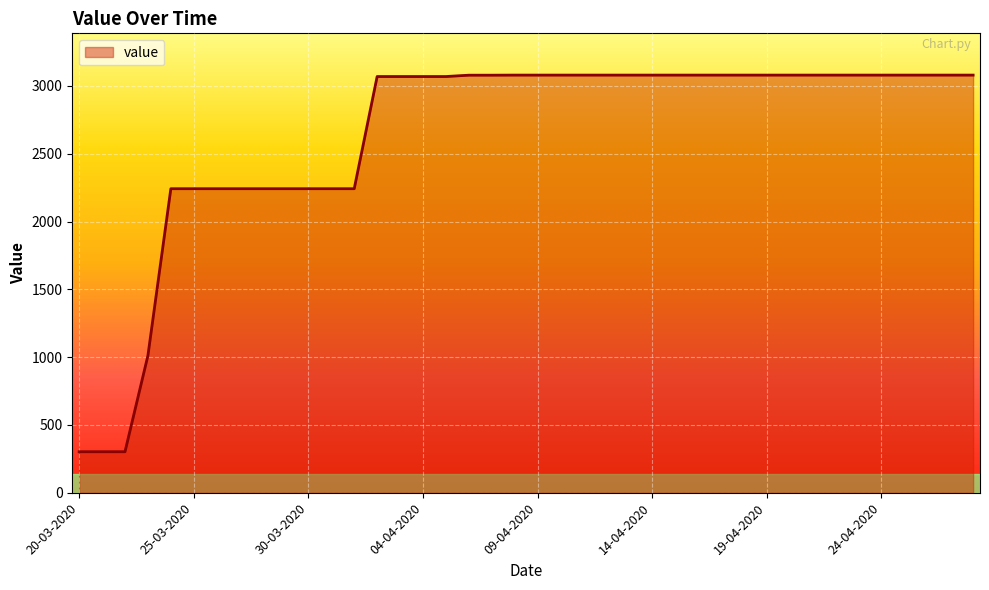

What is the minimum value shown in the chart?

302.4